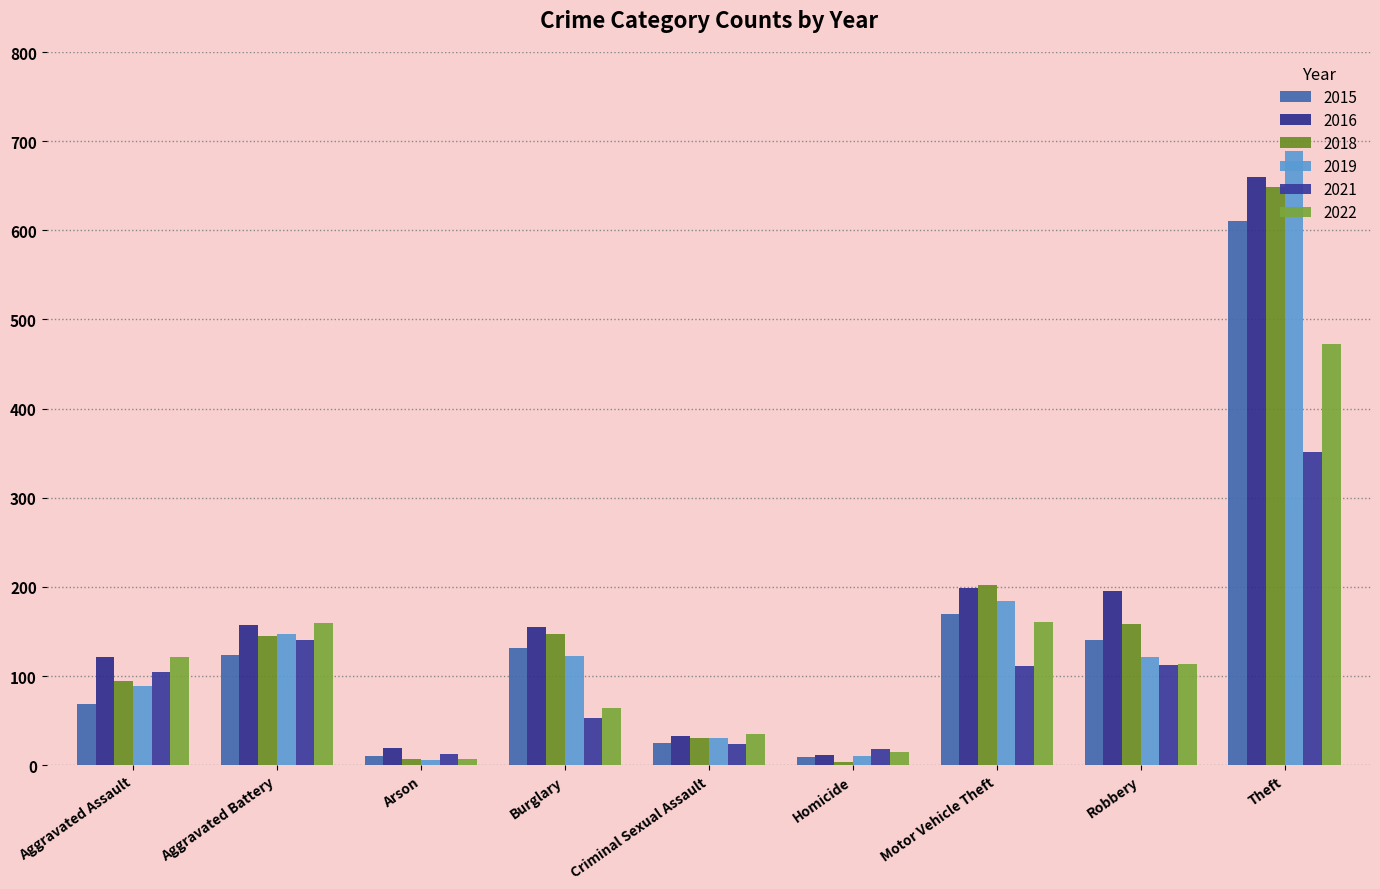

Rank the series by their maximum value, from lowest to highest.

2021, 2022, 2015, 2018, 2016, 2019